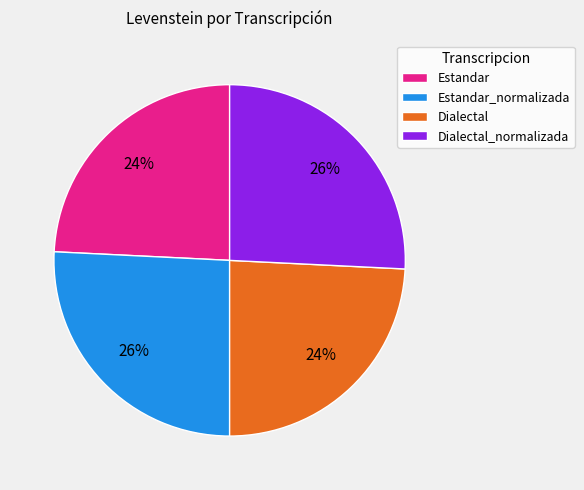

Does Estandar account for over 50% of the chart?

No